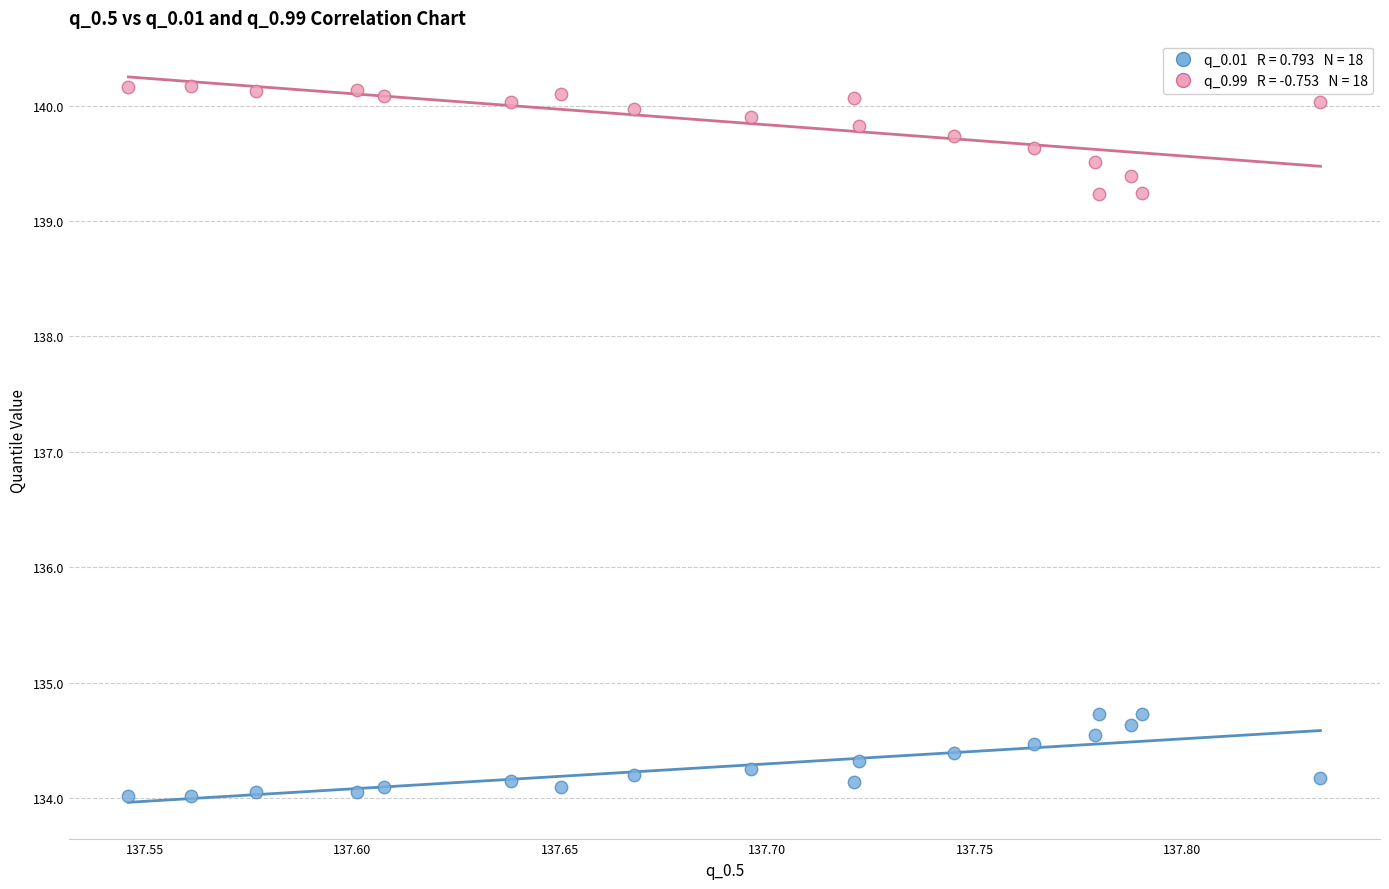

Across all data points, what is the range of X values (max minus min)?

0.3